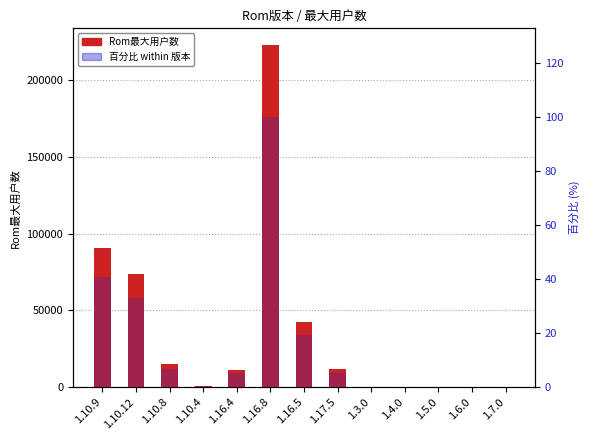

List the series in order of their overall mean, highest first.

Rom最大用户数, 百分比 within 版本